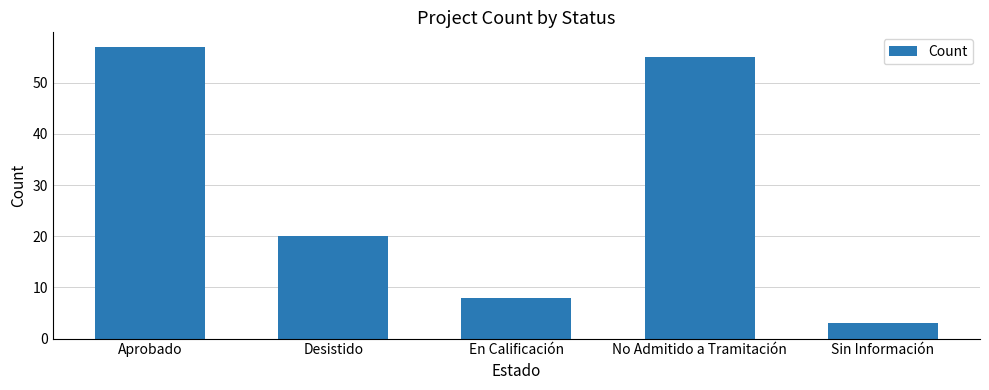

What is the difference between the values at Sin Información and No Admitido a Tramitación?

52